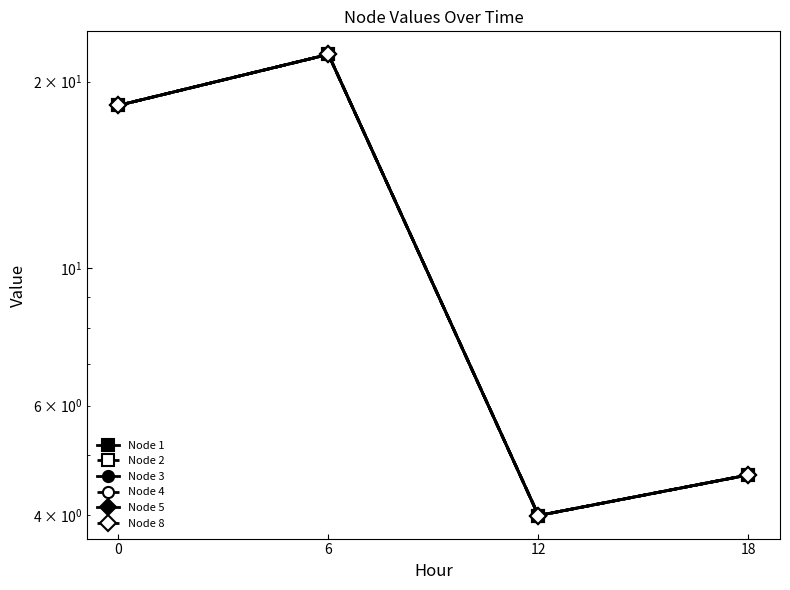

Which series changed the most between 6 and 12?

Node 1